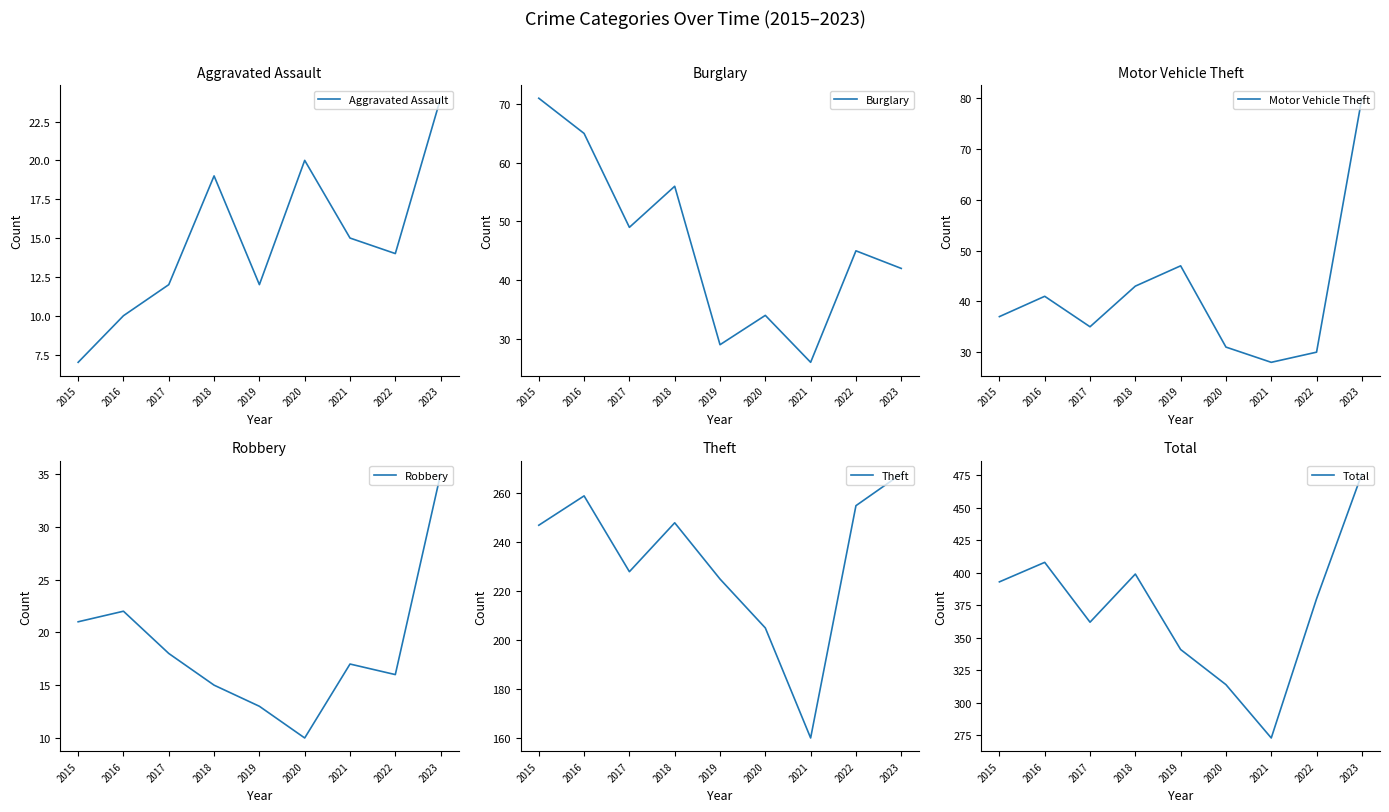

What is the highest value of the Burglary series?

71